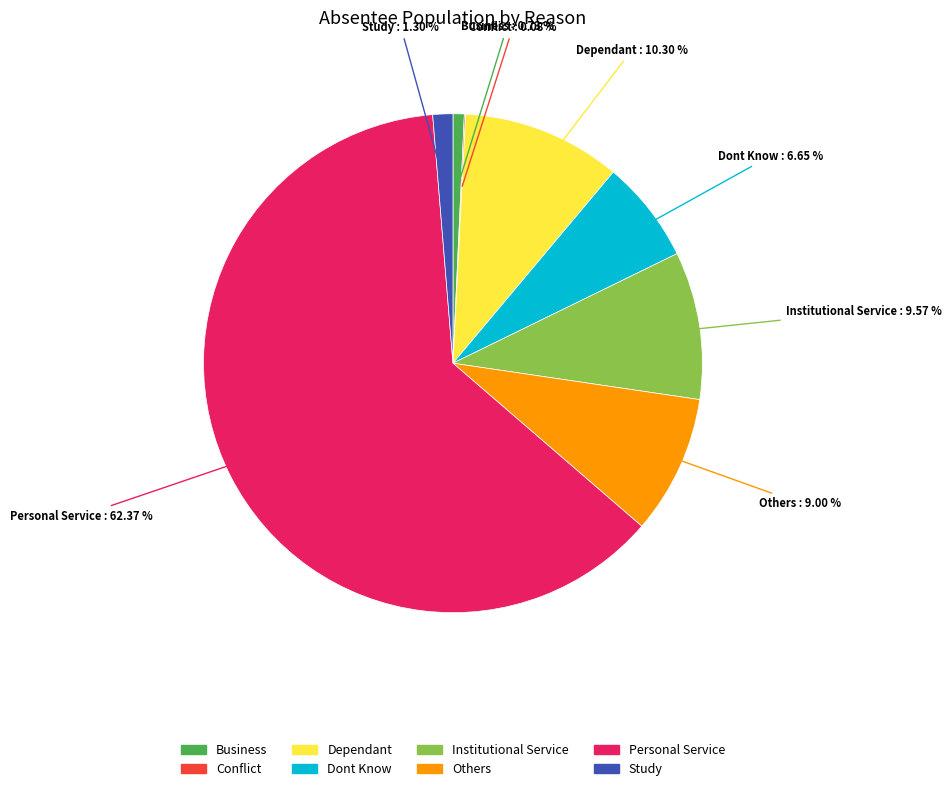

What percentage is NOT represented by Dont Know?

93.3%